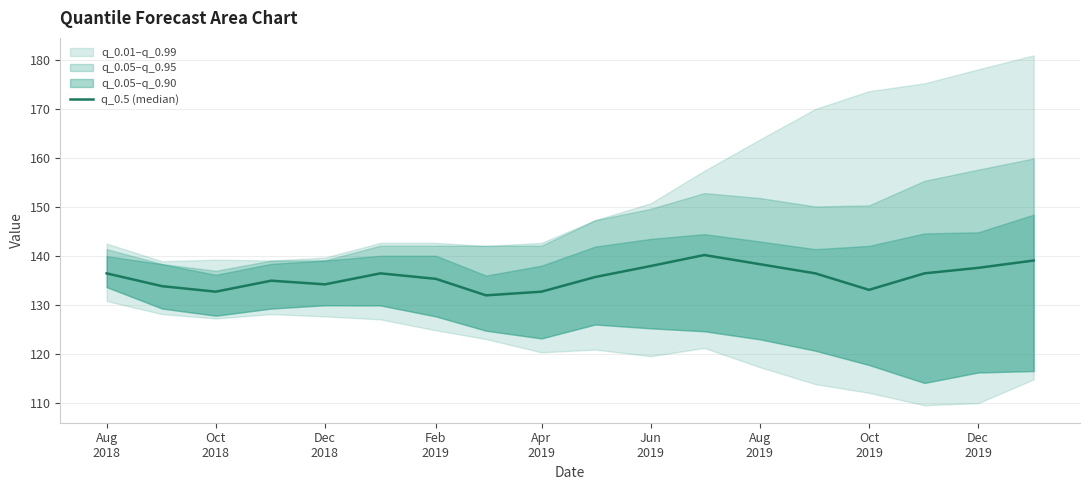

Approximately how many times larger is the value at Feb 2019 compared to Dec 2018?

1.0